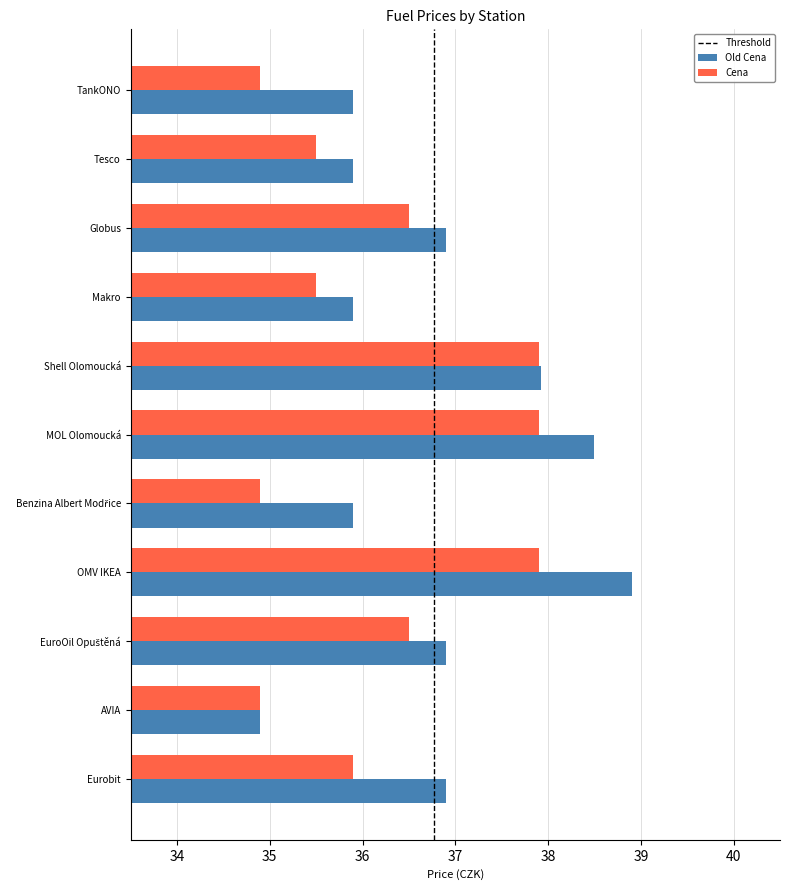

Is it true that Cena equals 8.0 at Tesco?

False